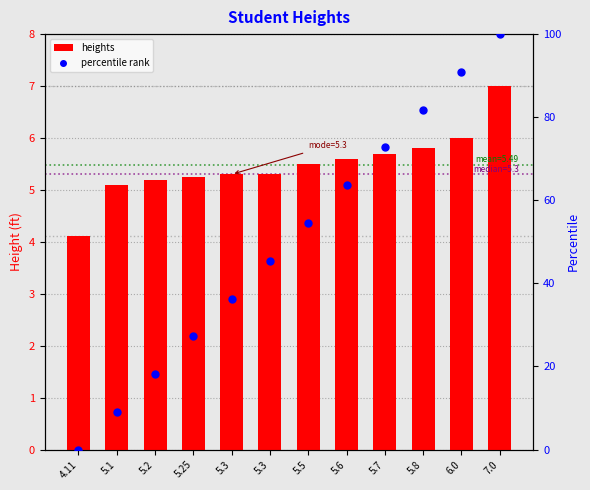

Which series has the widest spread of Y values?

percentile rank